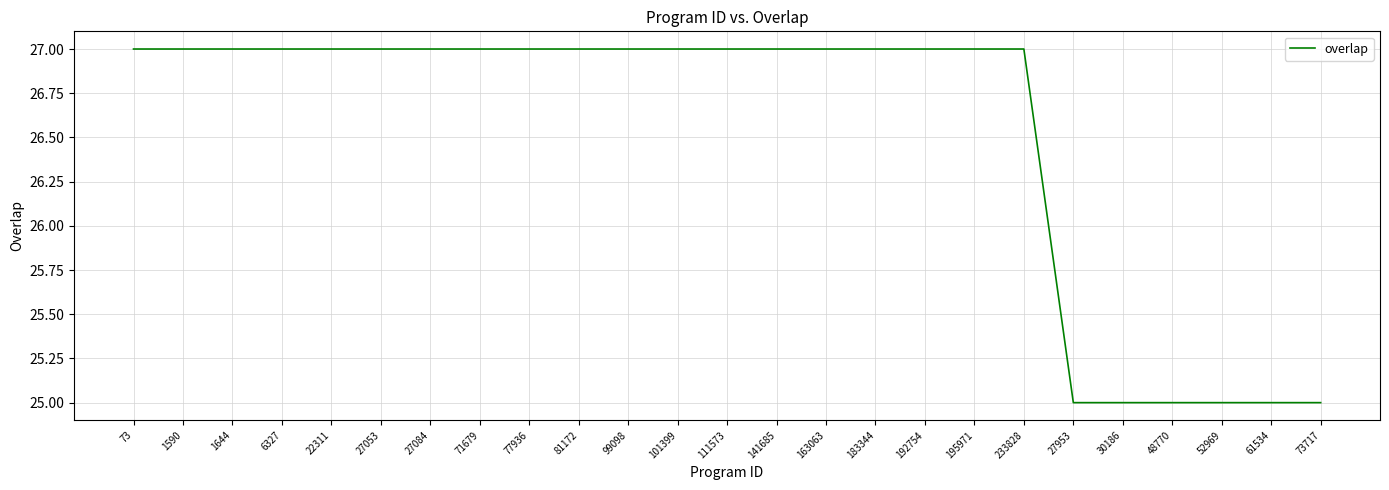

The value at 73 is 27. True or false?

True